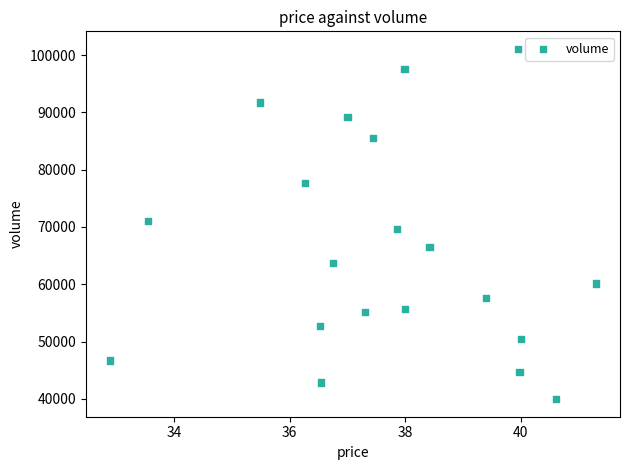

What is the range of Y values (max minus min)?

61125